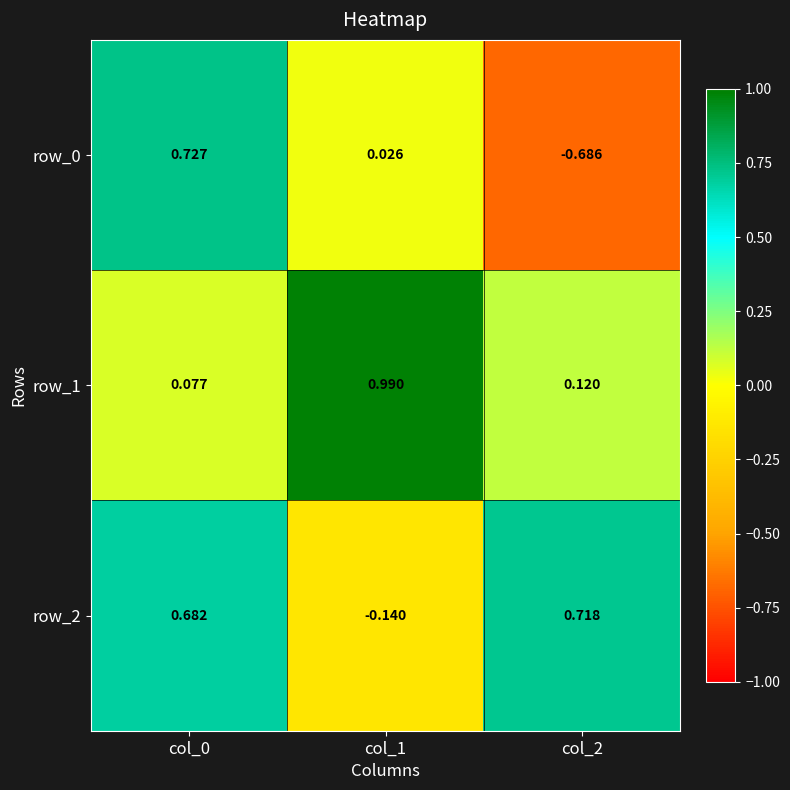

How many values in row_0 are above zero?

2